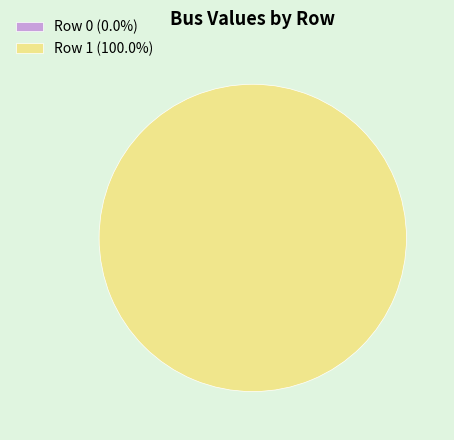

Combined, do Row 0 and Row 1 account for over 50%?

Yes